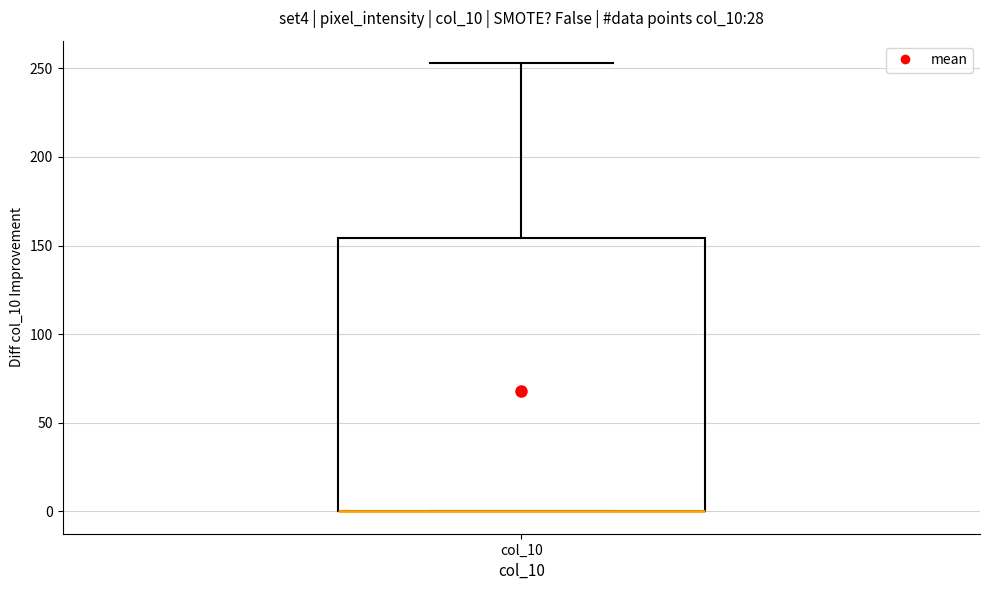

Where is the upper edge of the box for col_10 on the y-axis? The values are not printed on the chart, so give them approximately, as read against the axis.

155